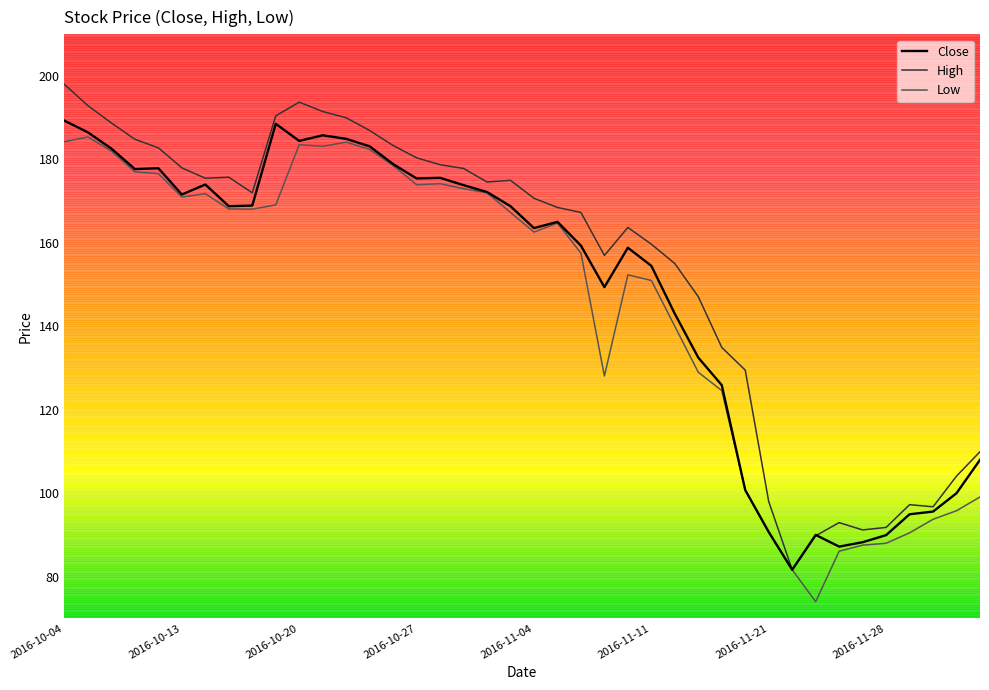

What is the minimum value shown in the chart?

74.0